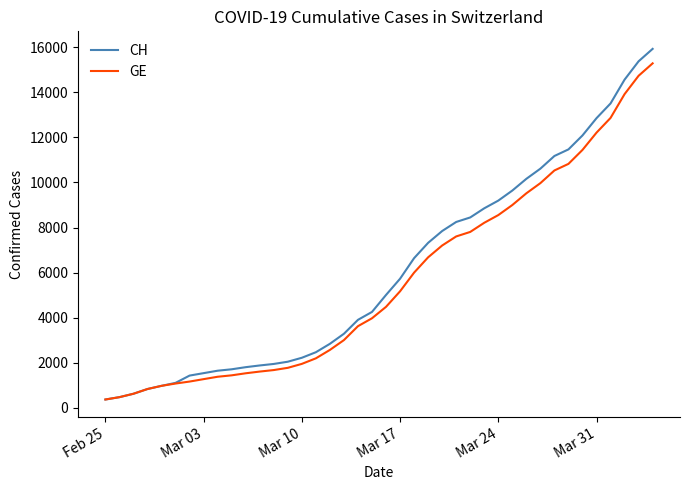

Count the number of data series in this chart.

2